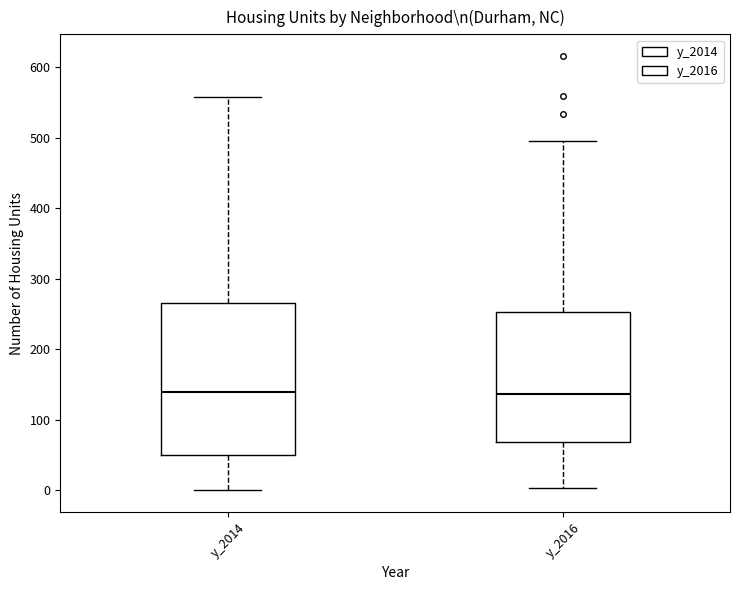

Reading left to right, transcribe this box plot: for each box, give where its median line is, the range the box spans, and where its two whiskers end, as read against the y-axis. The values are not printed on the chart, so give them approximately, as read against the axis.

y_2014: median 140, box 50 to 270, whiskers 0 to 560
y_2016: median 140, box 70 to 250, whiskers 0 to 500